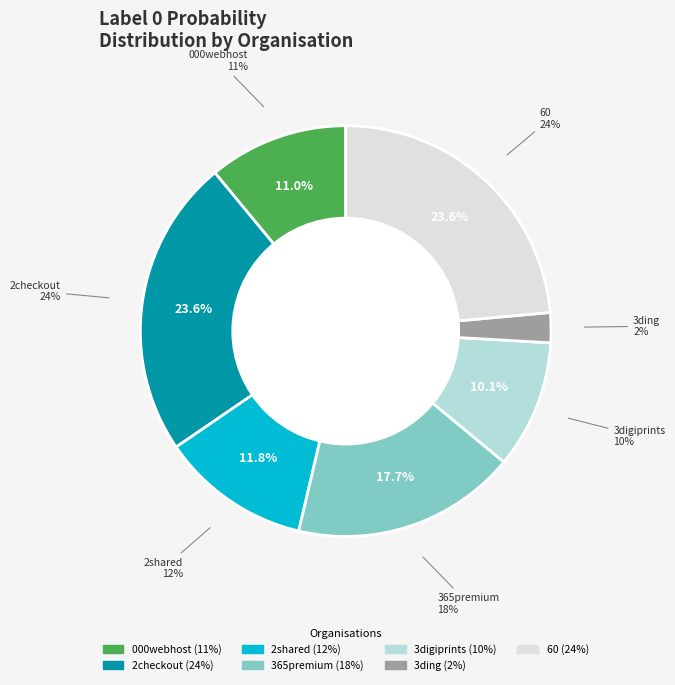

Is it true that 10xrecruit is 12% of the pie?

False